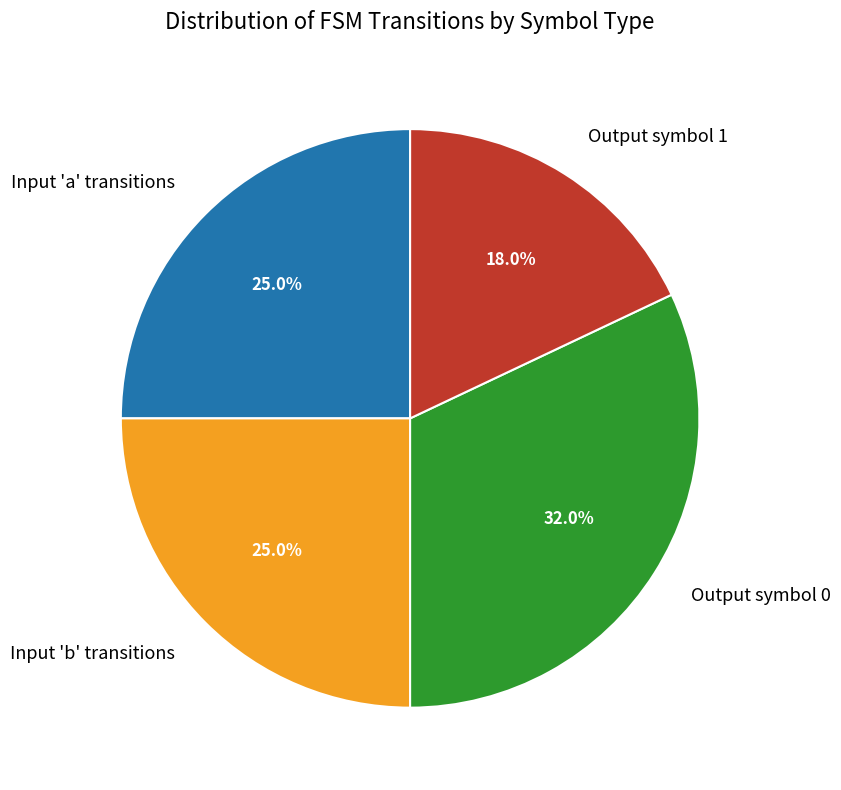

How many slices are in this pie chart?

4